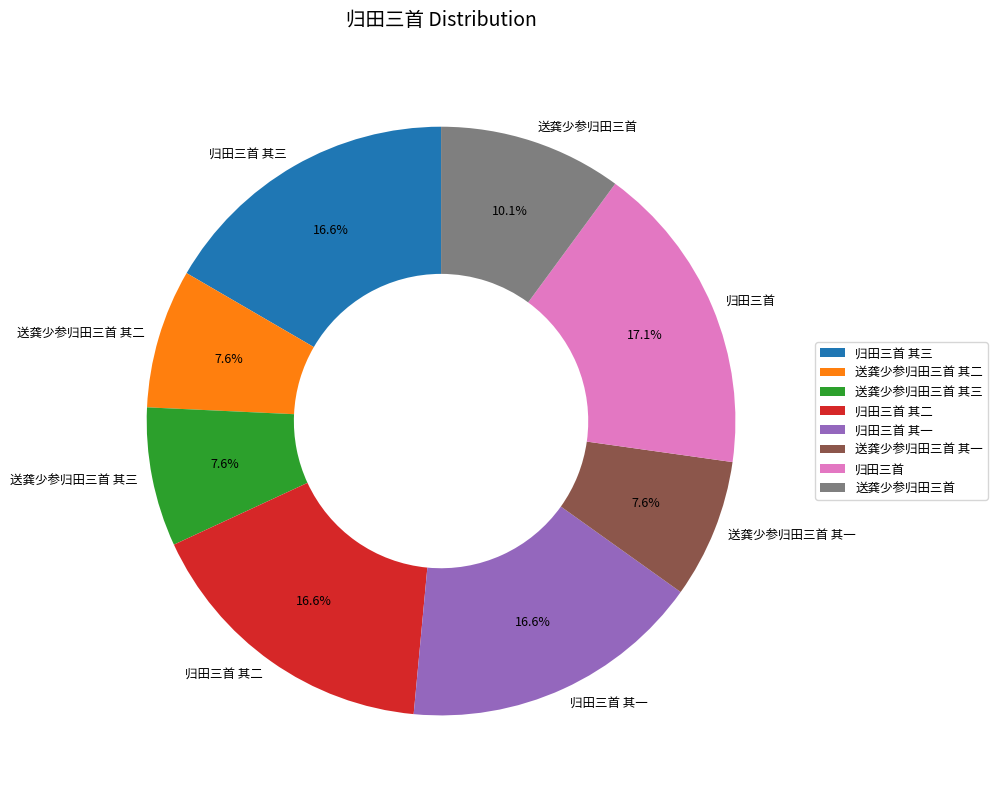

Count the number of slices in the pie.

8